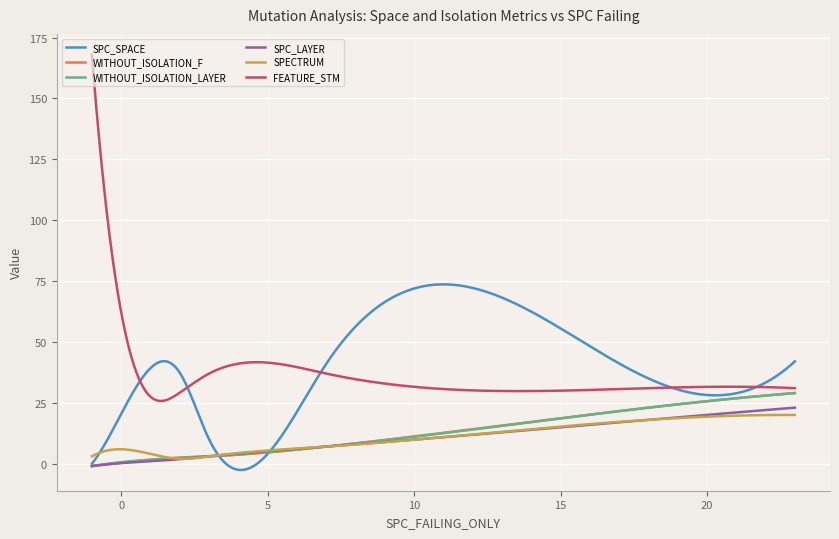

What is the smallest value displayed?

-2.6